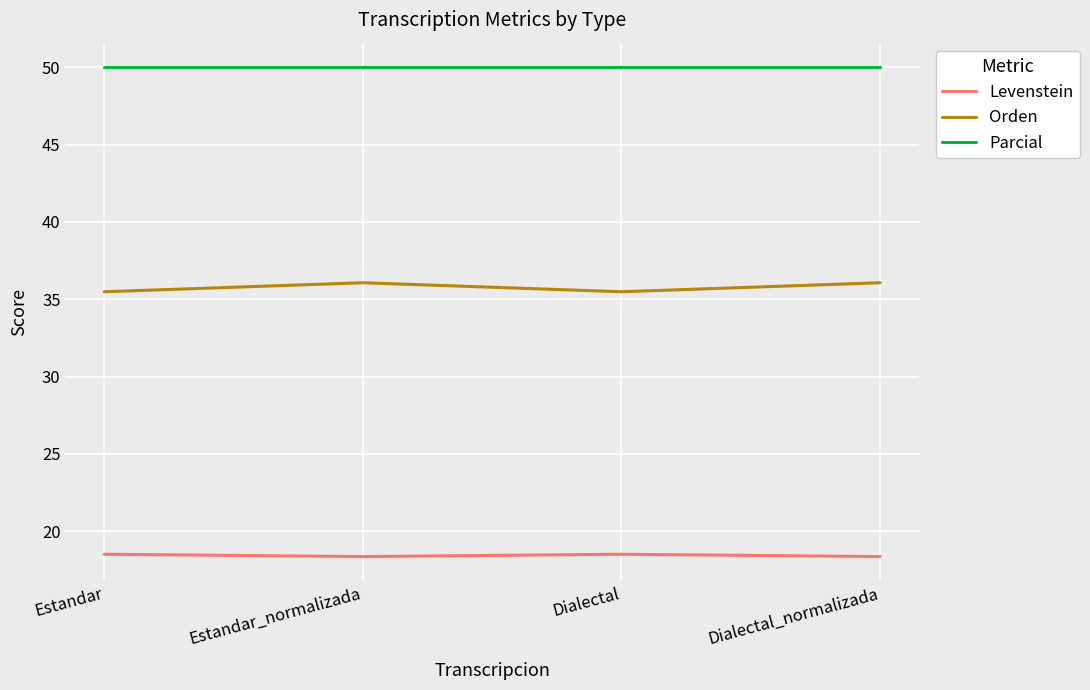

What position from the right is Estandar?

4